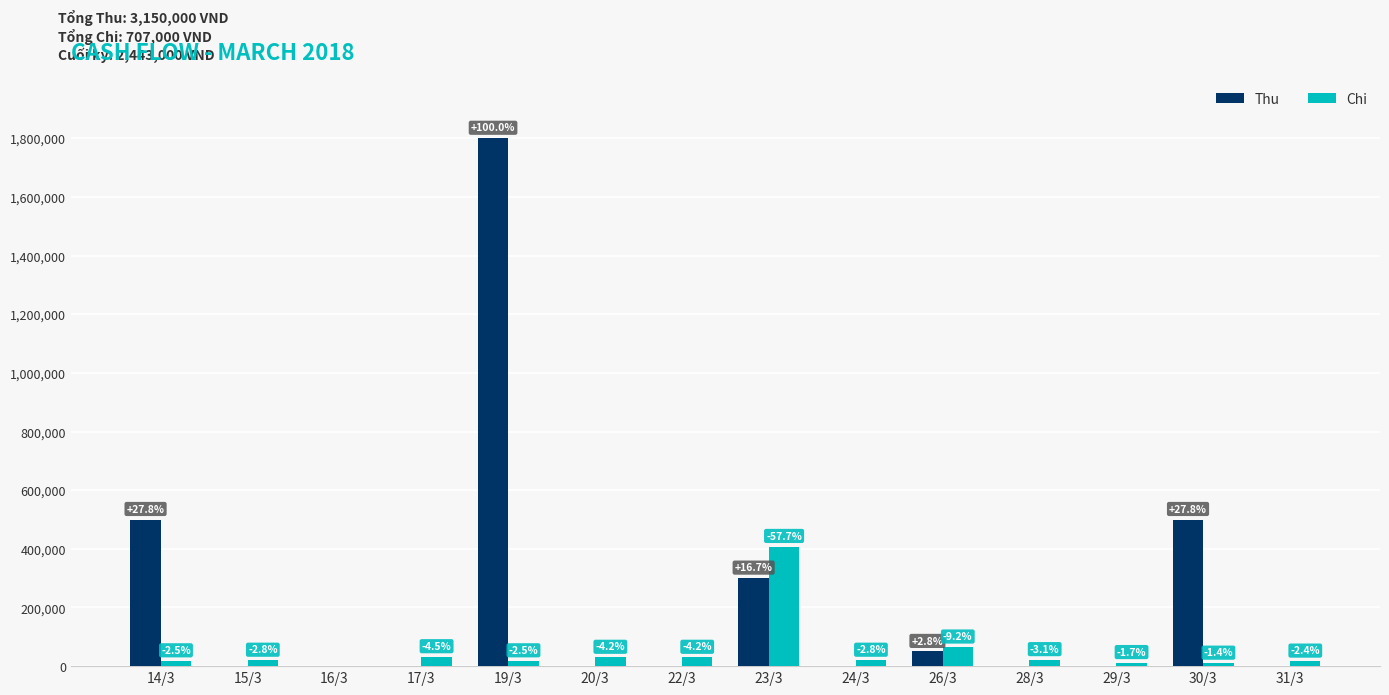

Are the bars horizontal?

No